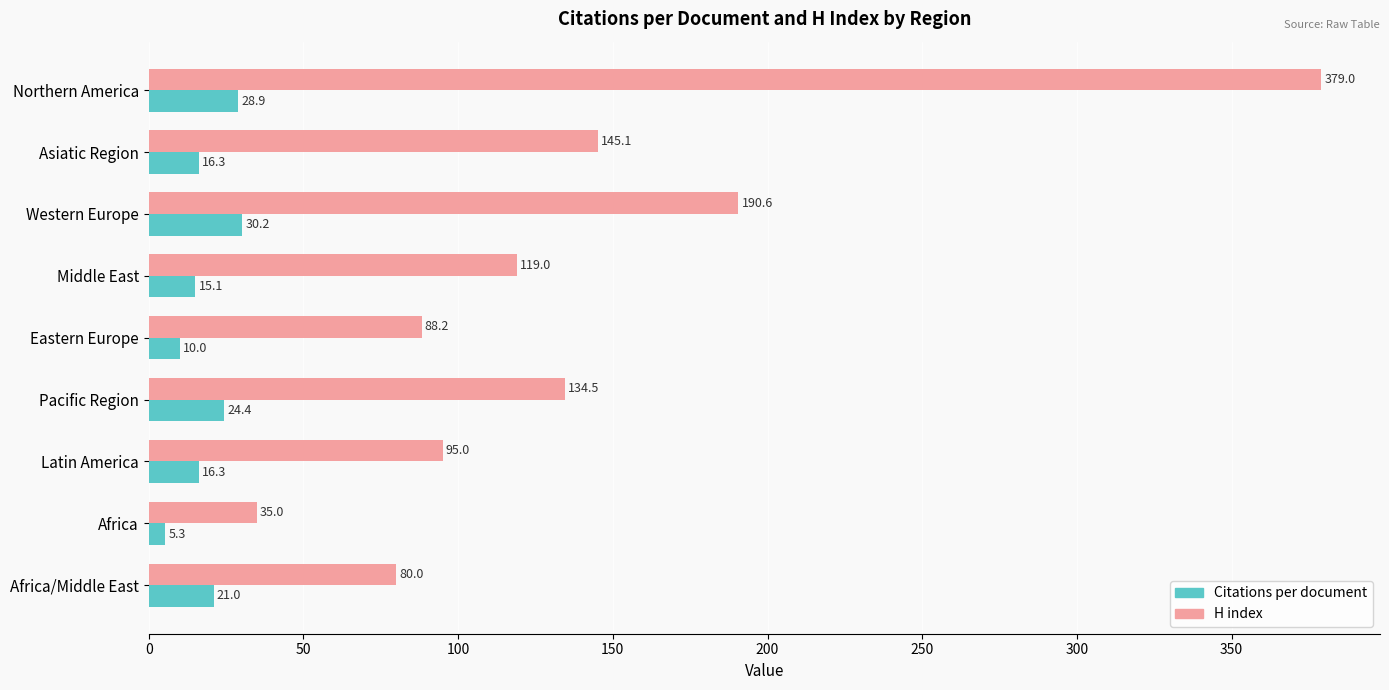

Which series has the largest total across all categories?

H index